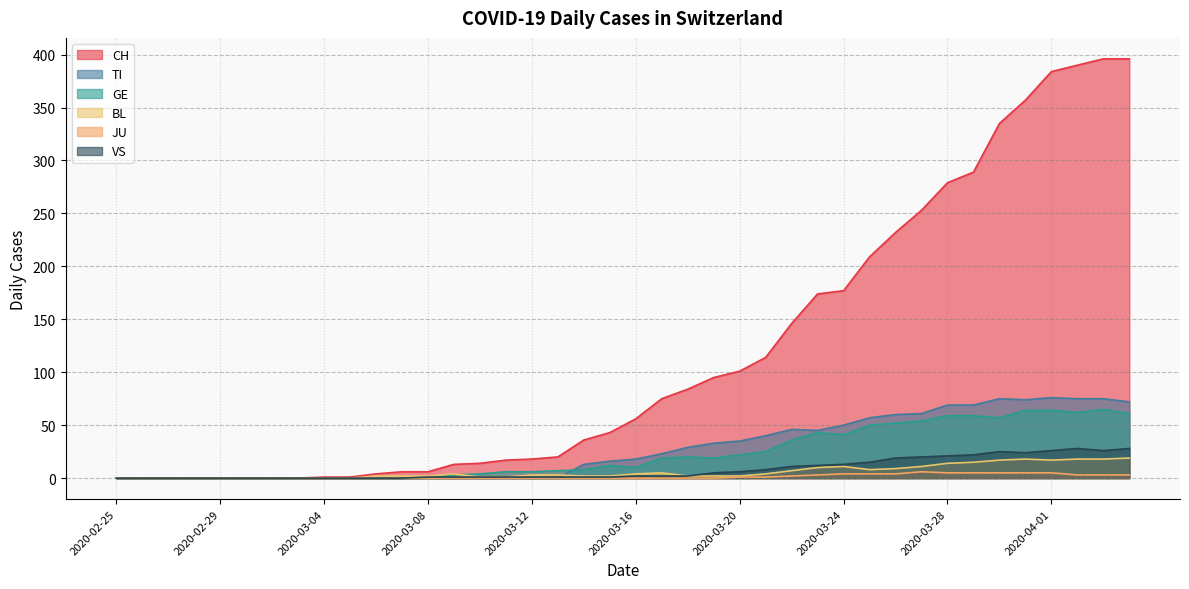

Which label corresponds to the largest value in the chart?

2020-04-03